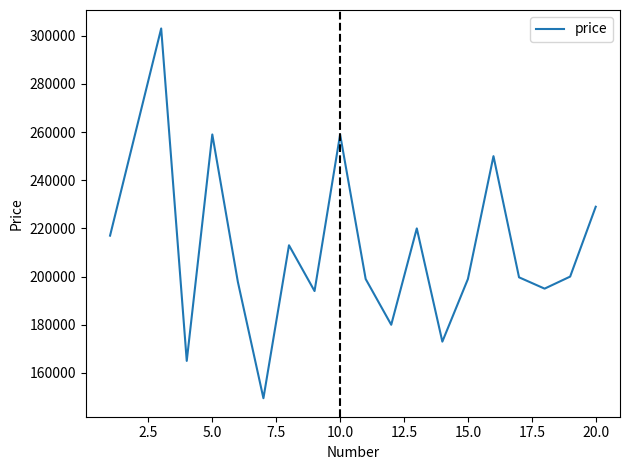

What is the difference between the maximum and minimum values?

153500